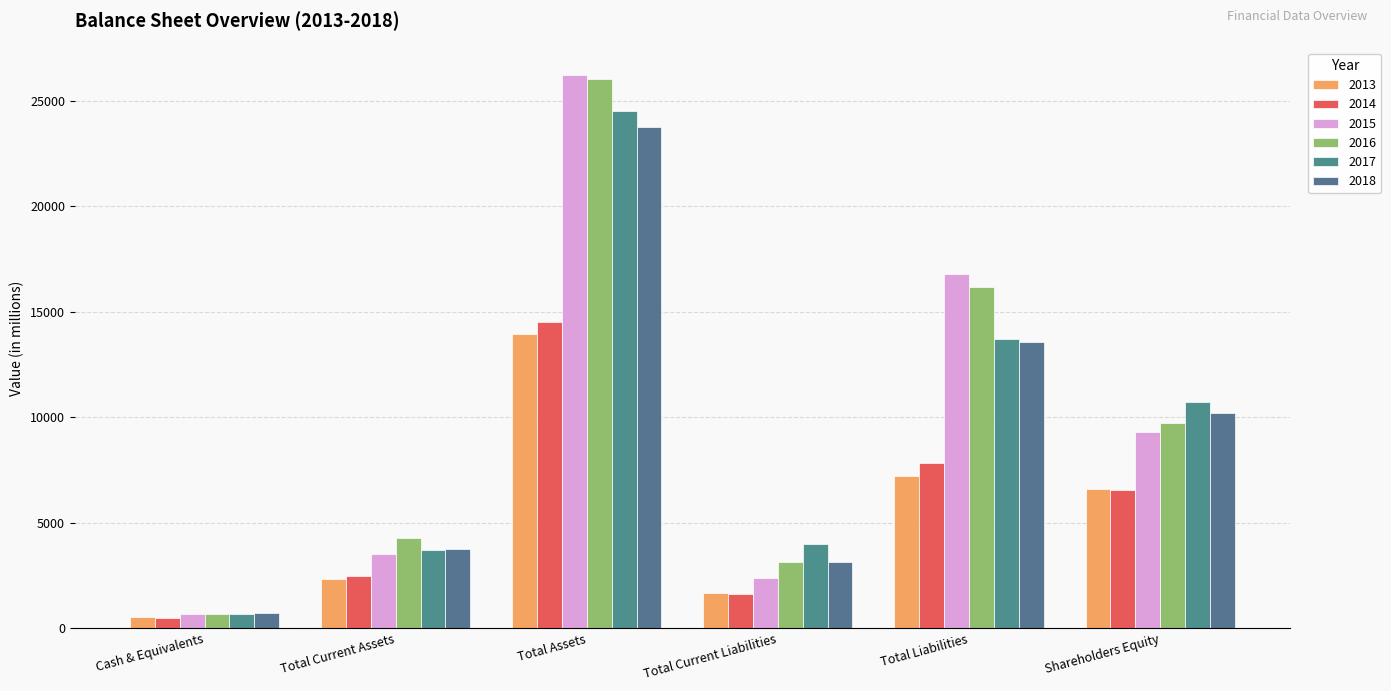

What is the difference between the maximum and minimum values in the 2017 series?

23861.0